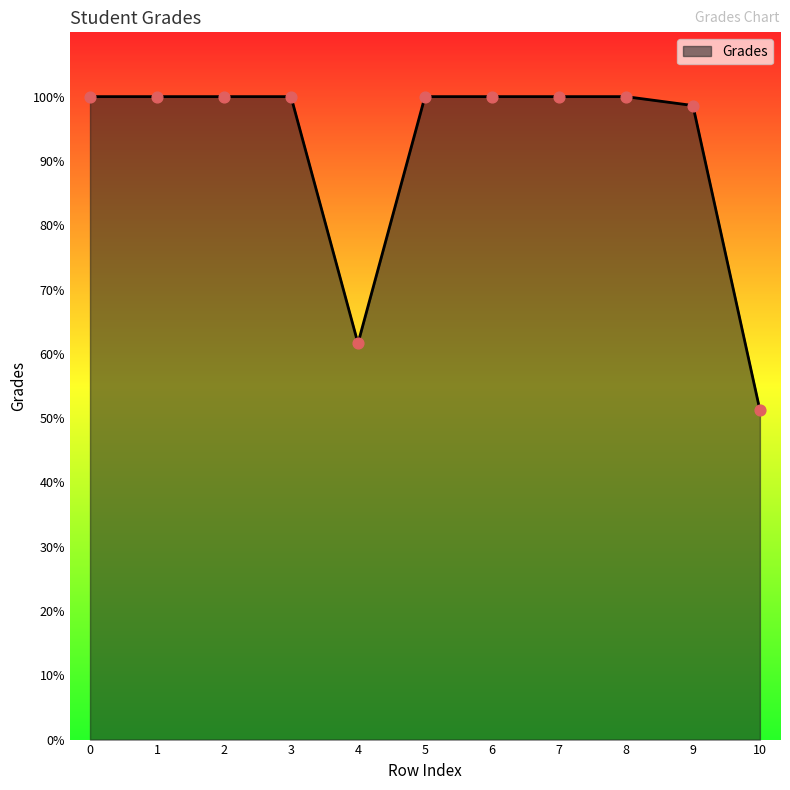

What is the ratio of the value at 9 to the value at 3?

1.0